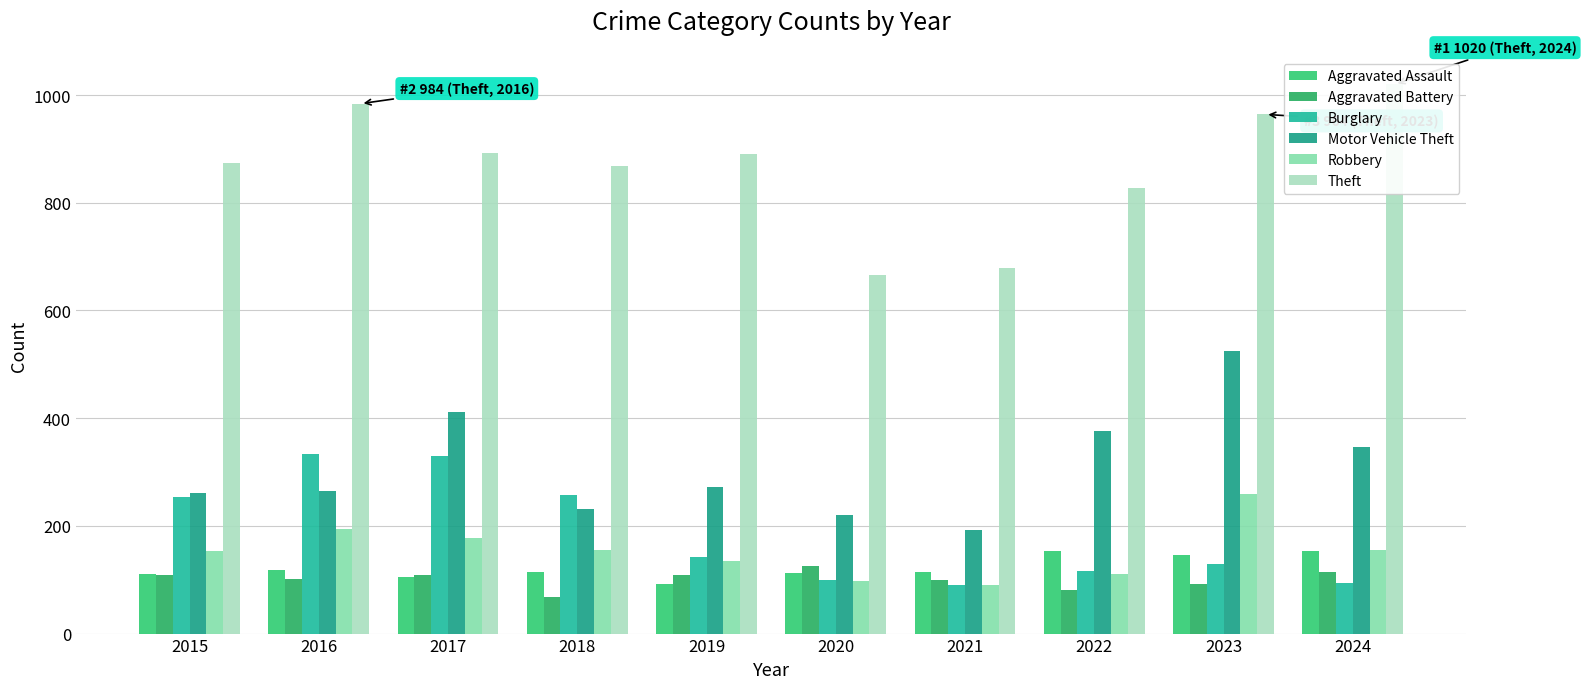

Is it true that Aggravated Assault equals 153 at 2015?

False